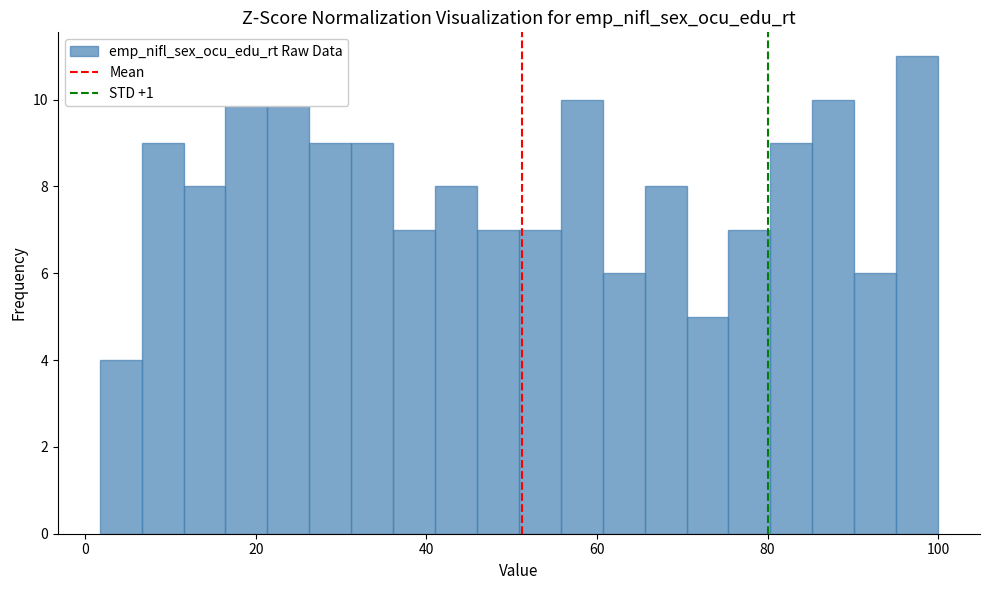

Read against the x-axis, roughly where is the centre of the tallest bar?

98